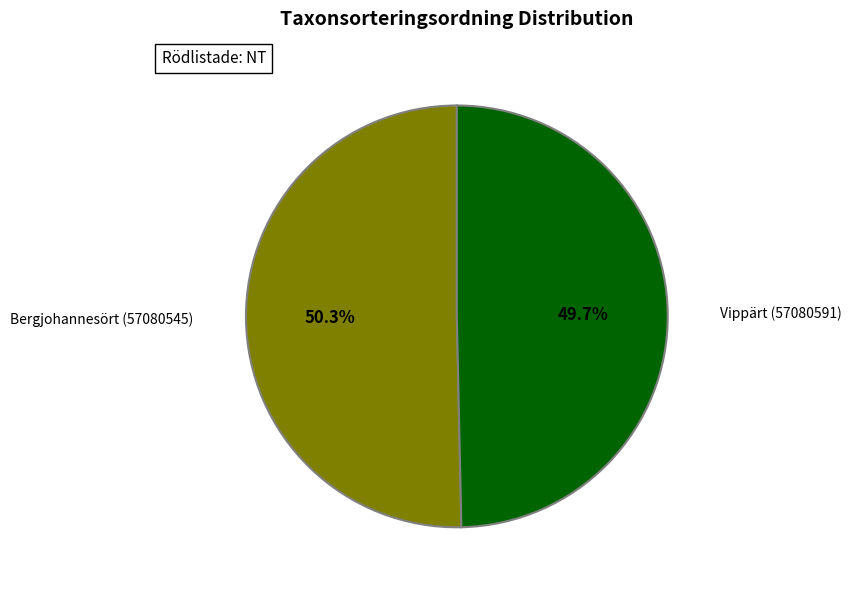

Which category accounts for the majority?

Bergjohannesört (57080545)